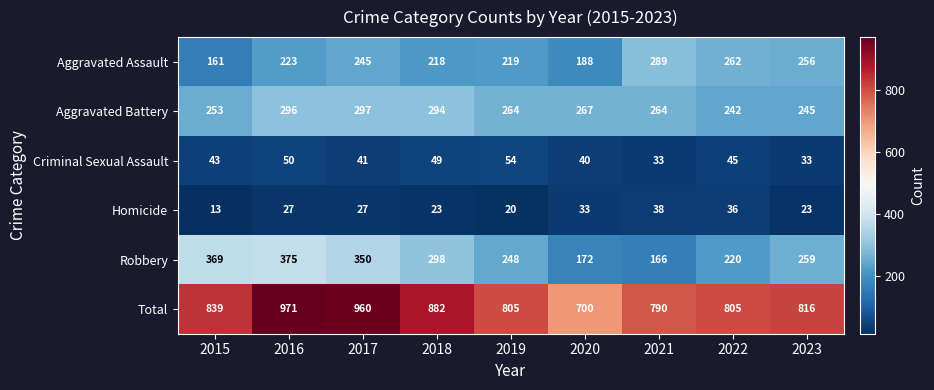

What is the greatest value displayed?

971